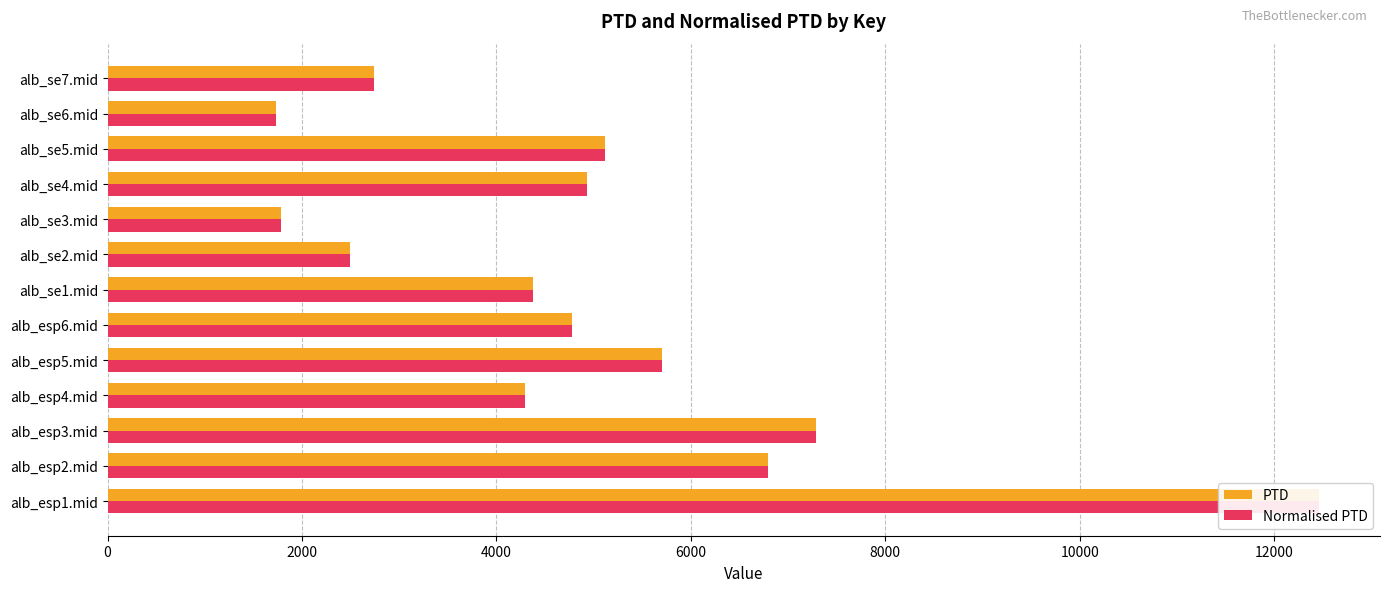

What are all the series names shown in the legend?

PTD, Normalised PTD